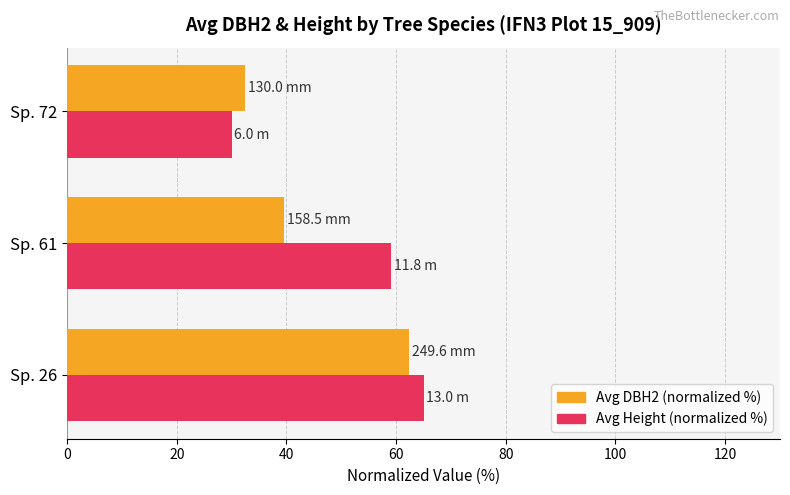

What is the greatest value displayed?

65.0